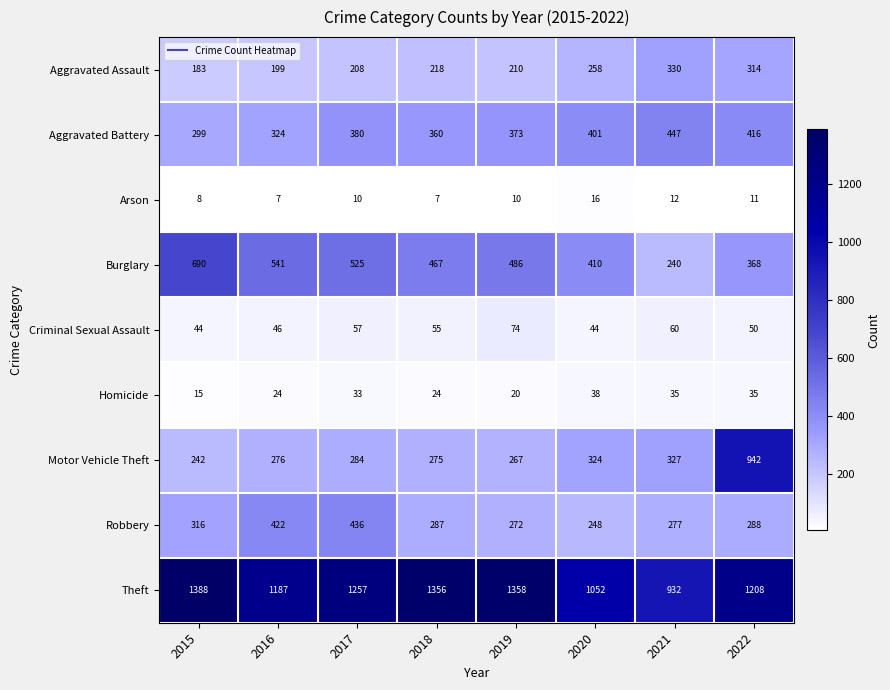

Which series changed the most between 2016 and 2021?

Burglary